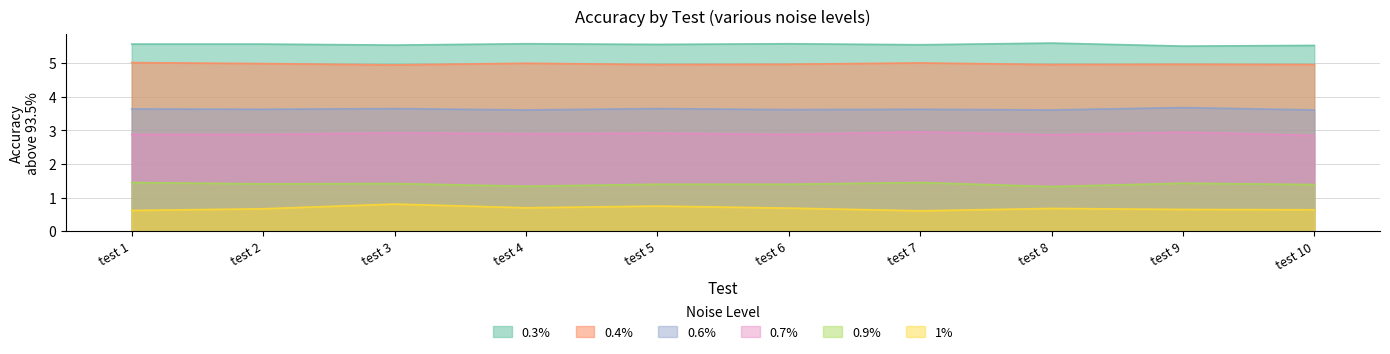

What is the difference between the 0.7% values at test 10 and test 7?

0.1